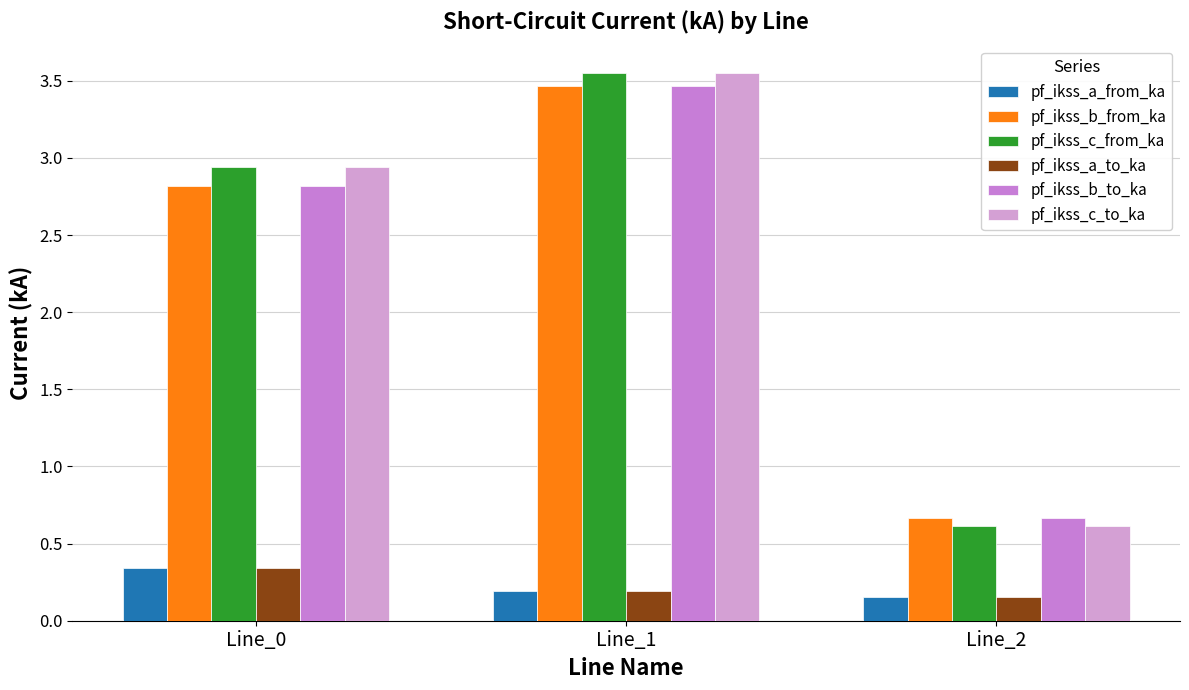

Are the bars horizontal?

No